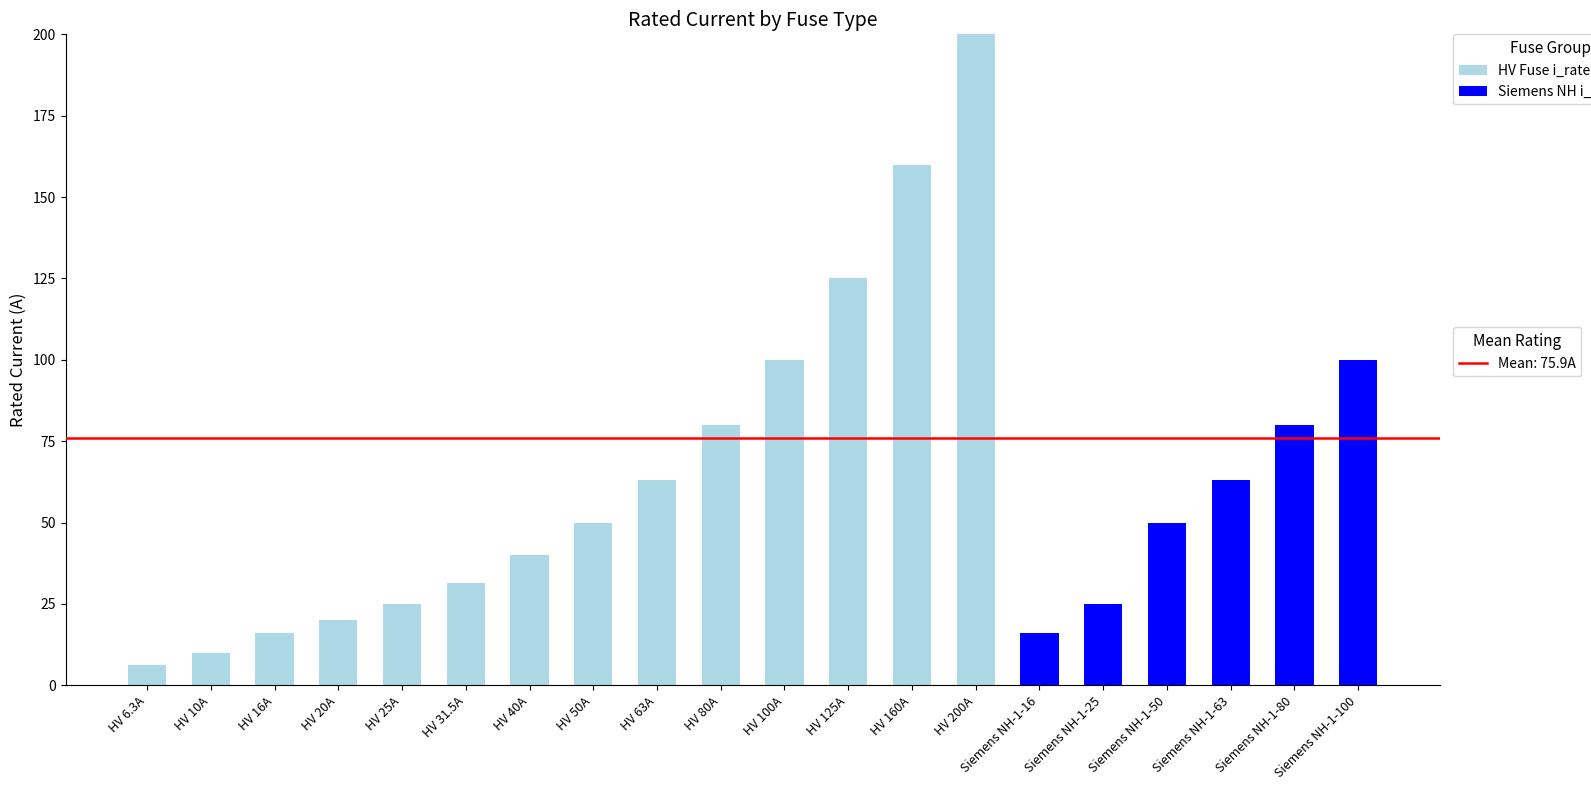

At which category is the sum across all series the highest?

HV 200A